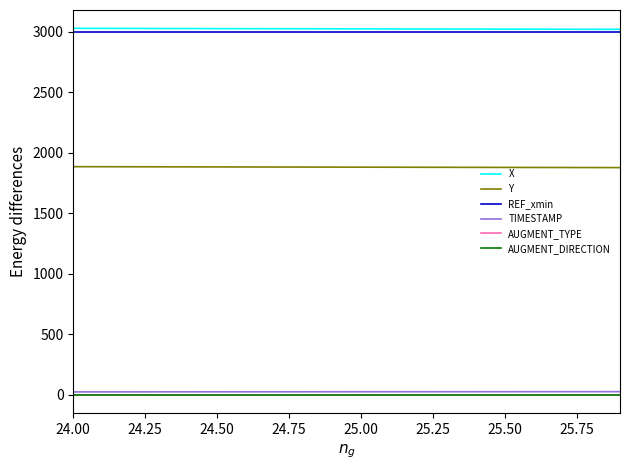

True or false: AUGMENT_TYPE and AUGMENT_DIRECTION intersect in this chart.

False